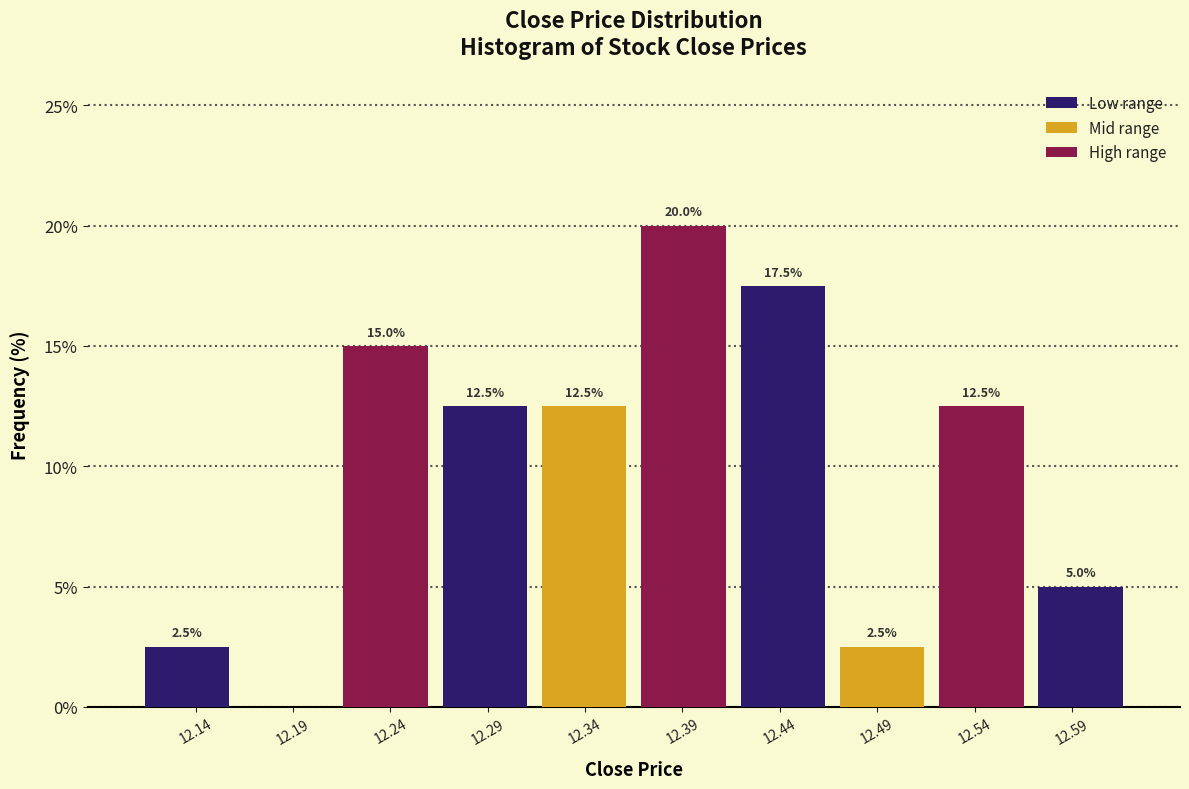

Which range on the x-axis has the tallest bar?

12.365 to 12.416